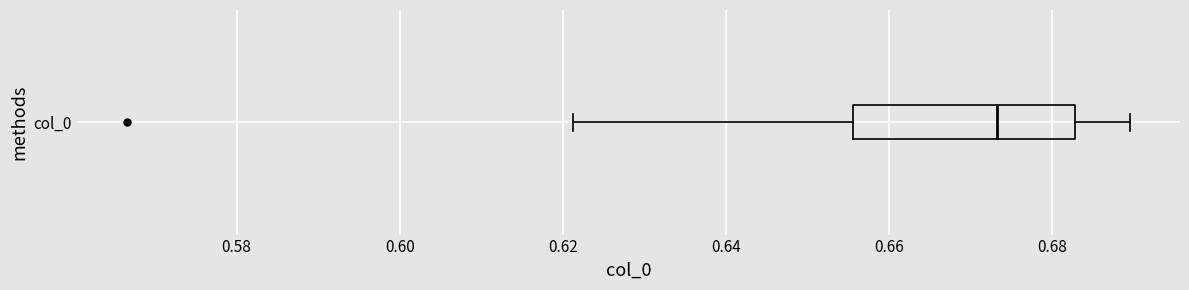

Transcribe this box plot: give where the median line is, the range the box spans, and where the two whiskers end, as read against the x-axis. The values are not printed on the chart, so give them approximately, as read against the axis.

median 0.674, box 0.656 to 0.682, whiskers 0.622 to 0.690